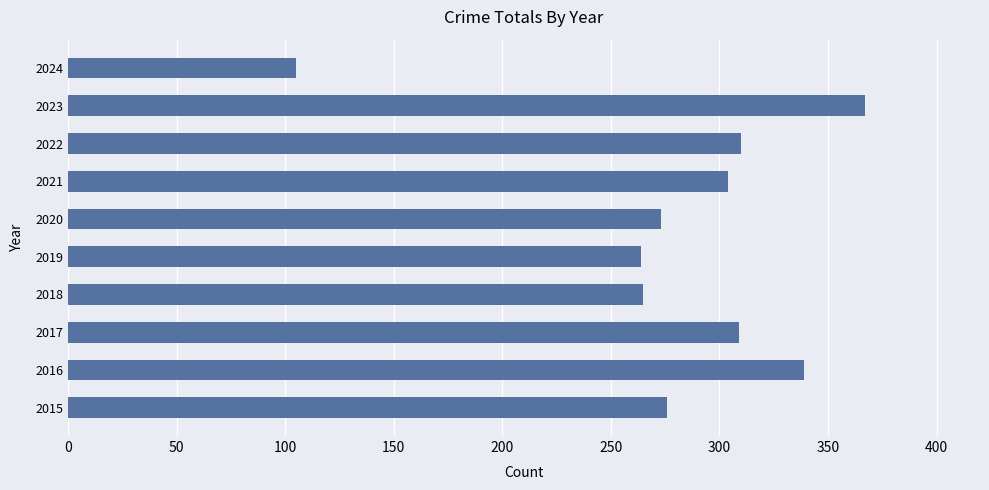

Are the bars horizontal?

Yes